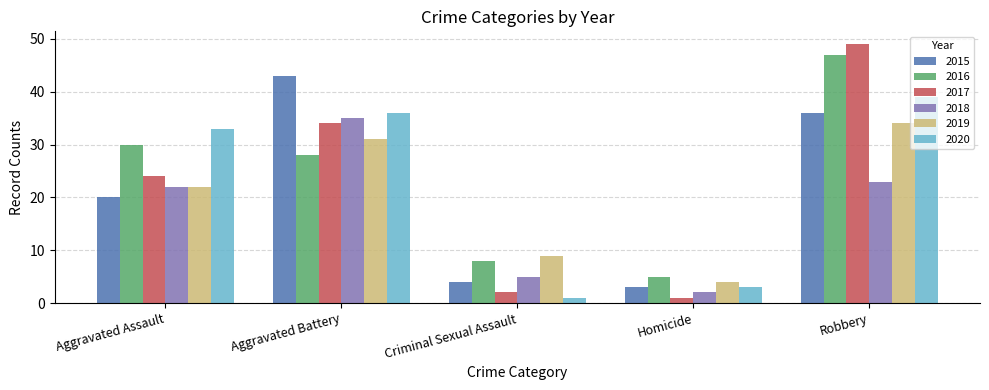

Which series has the largest total across all categories?

2016